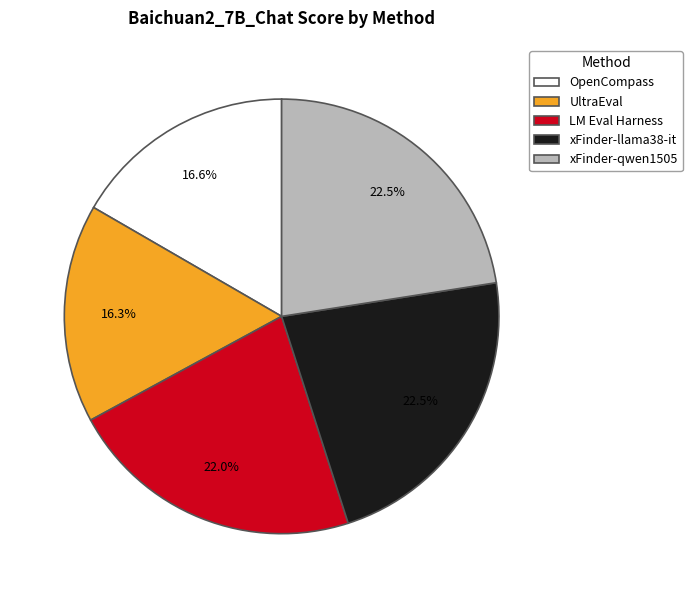

To the nearest percent, what is the average slice percentage?

20%